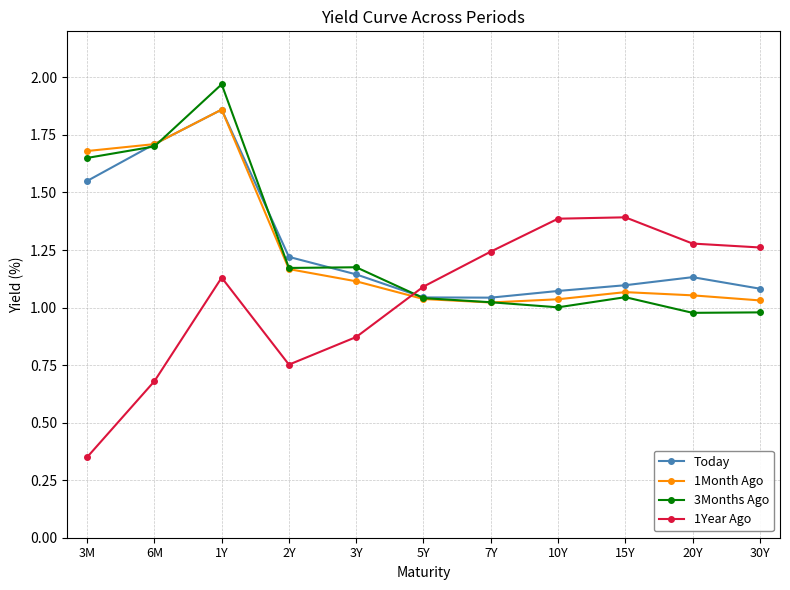

At which category does Today reach its first local peak?

1Y